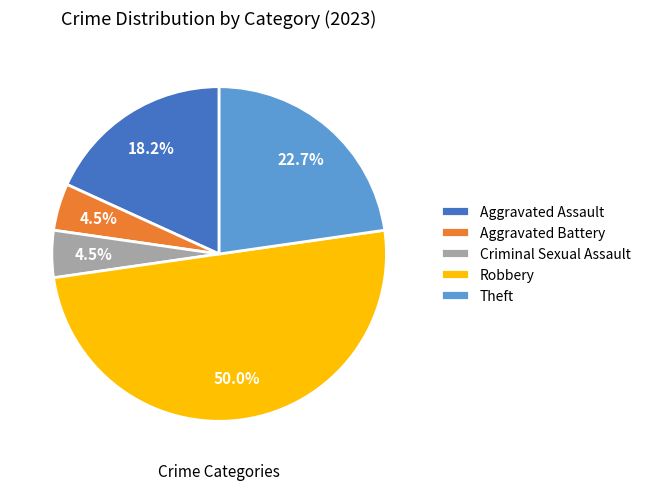

Which slice is the largest?

Robbery